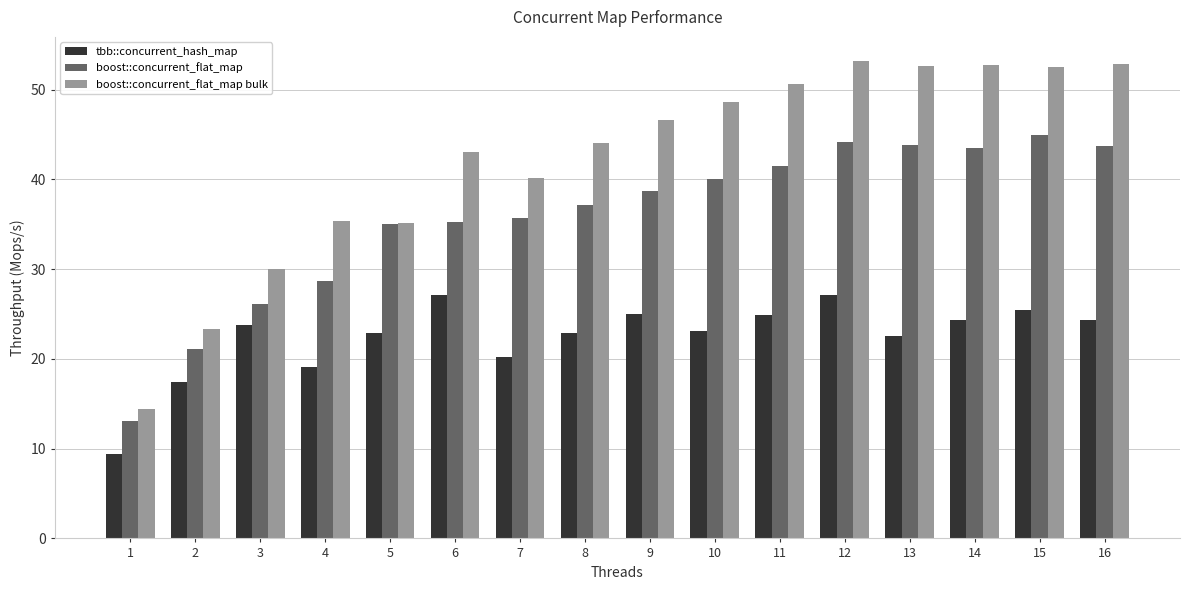

Rank the series by their maximum value, from highest to lowest.

boost::concurrent_flat_map bulk, boost::concurrent_flat_map, tbb::concurrent_hash_map